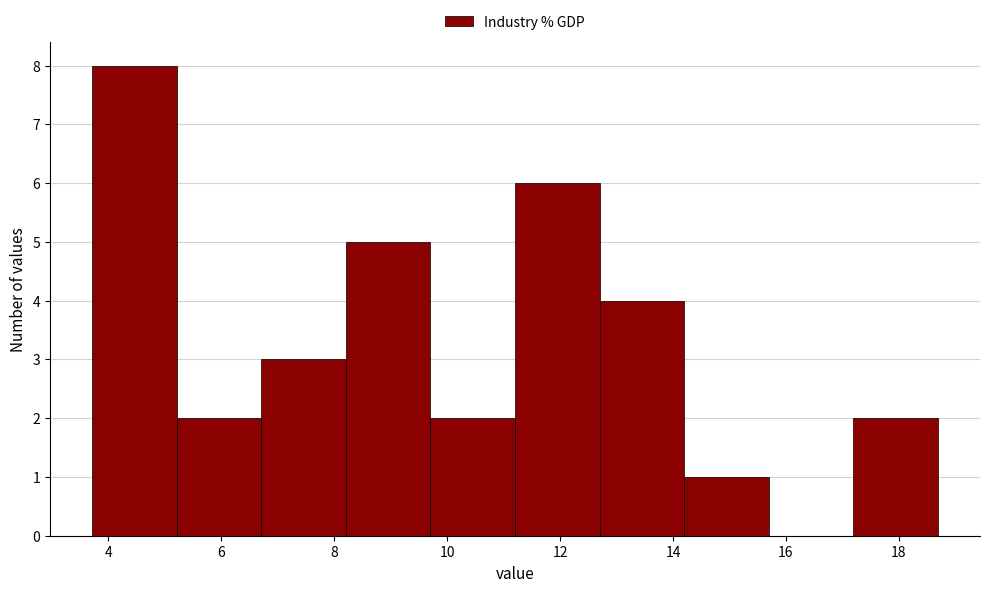

Reading left to right, transcribe this chart: for each bar, give the range it covers on the x-axis and its height. Neither the bar edges nor the heights are printed on the chart, so give them approximately, as read against the axes.

3.8 to 5.2: 8
5.2 to 6.8: 2
6.8 to 8.2: 3
8.2 to 9.8: 5
9.8 to 11.2: 2
11.2 to 12.8: 6
12.8 to 14.2: 4
14.2 to 15.6: 1
15.6 to 17.2: 0
17.2 to 18.6: 2